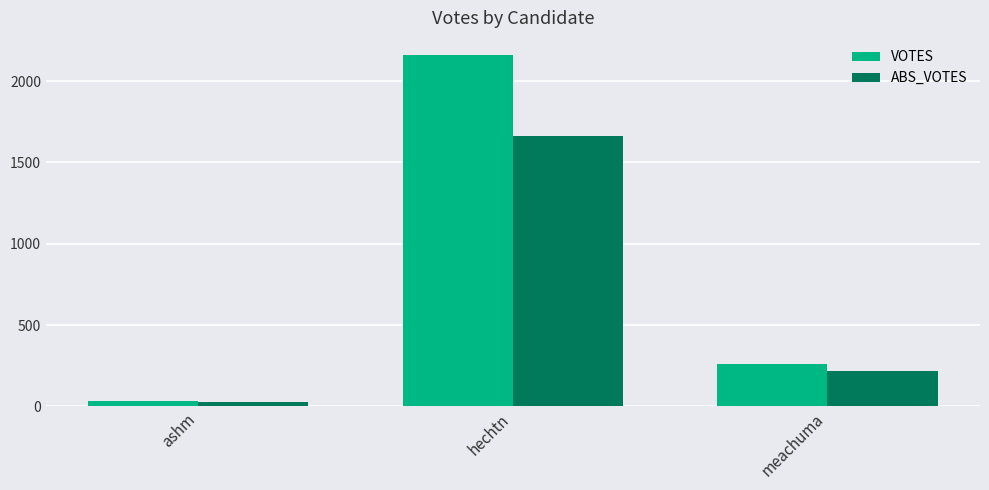

Reading right to left, transcribe all the data shown in this chart.

VOTES: 259	2158	31
ABS_VOTES: 219	1665	26